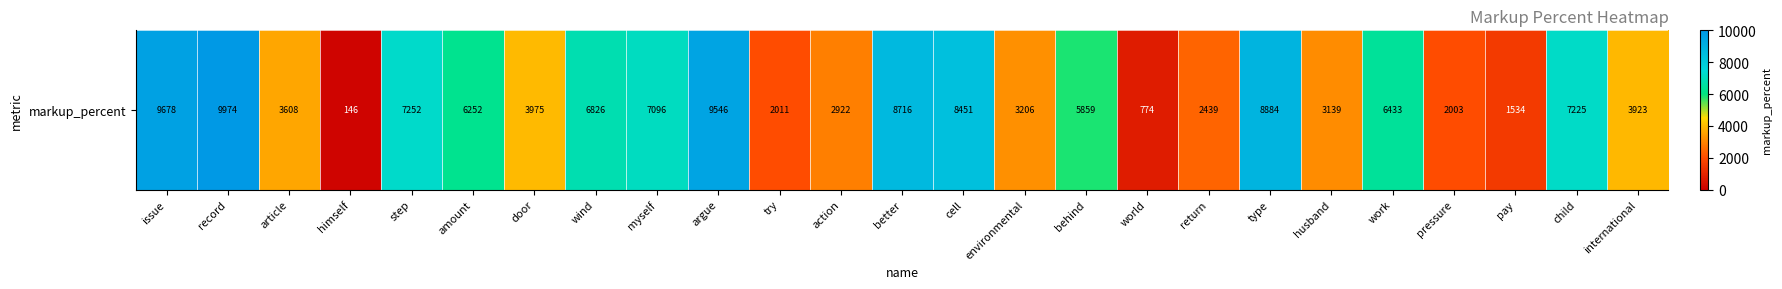

The chart shows a value of 6432.8 at work. True or false?

True